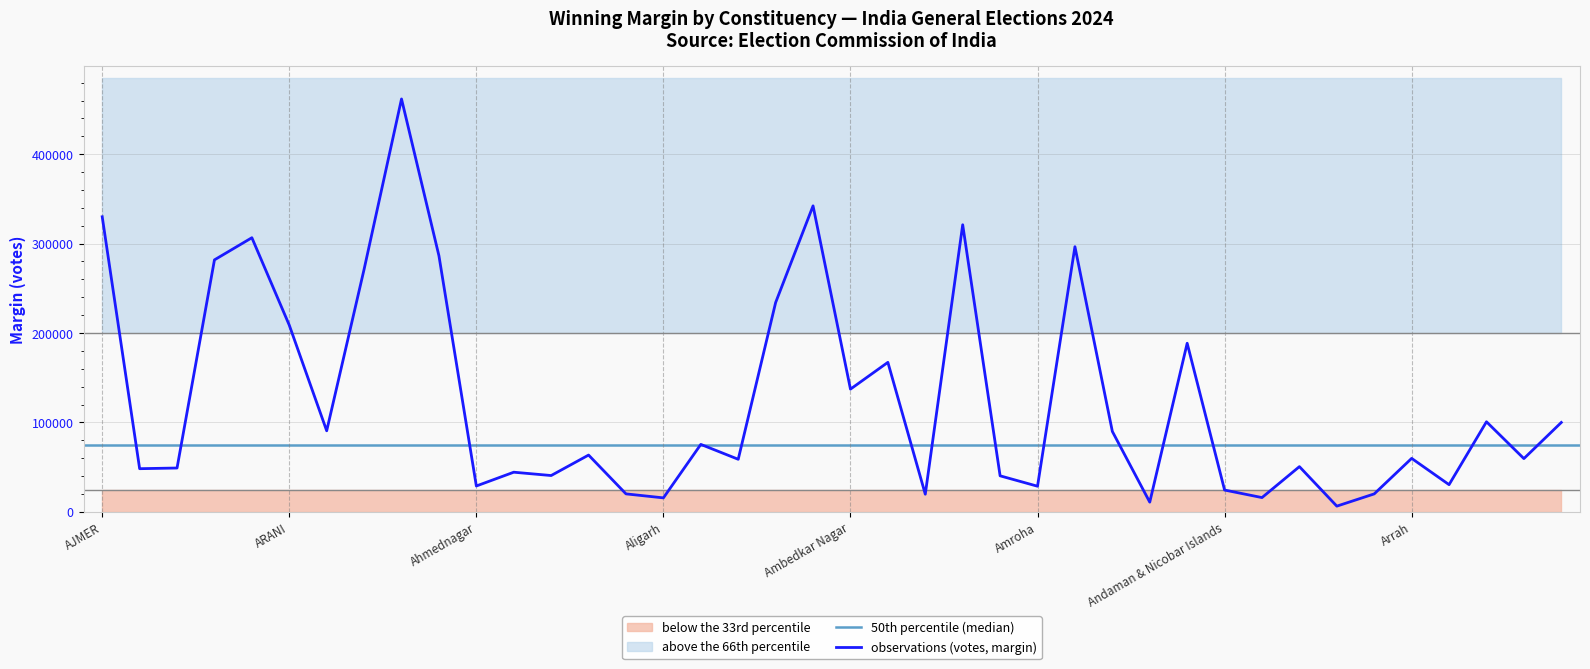

Reading left to right, extract all data points from this chart.

AJMER=329991	ALWAR=48282	AMBALA=49036	ANANTNAG-RAJOURI=281794	ARAKKONAM=306559	ARANI=208766	Adilabad=90652	Agra=271294	Ahmedabad East=461755	Ahmedabad West=286437	Ahmednagar=28929	Akbarpur=44345	Akola=40626	Alappuzha=63513	Alathur=20111	Aligarh=15647	Alipurduars=75447	Allahabad=58795	Almora=234097	Amalapuram (SC)=342196	Ambedkar Nagar=137247	Amethi=167196	Amravati=19731	Amreli=321068	Amritsar=40301	Amroha=28670	Anakapalle=296530	Anand=89939	Anandpur Sahib=10846	Ananthapur=188555	Andaman & Nicobar Islands=24396	Aonla=15969	Araku (ST)=50580	Arambagh=6399	Araria=20094	Arrah=59808	Arunachal East=30421	Arunachal West=100738	Asansol=59564	Aska=99974